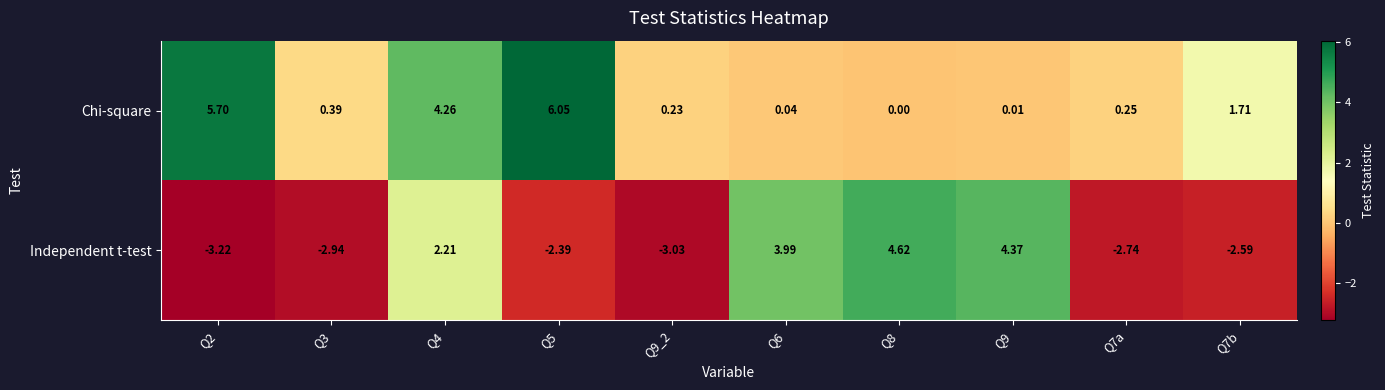

List the series in order of their peak value, lowest first.

Independent t-test, Chi-square